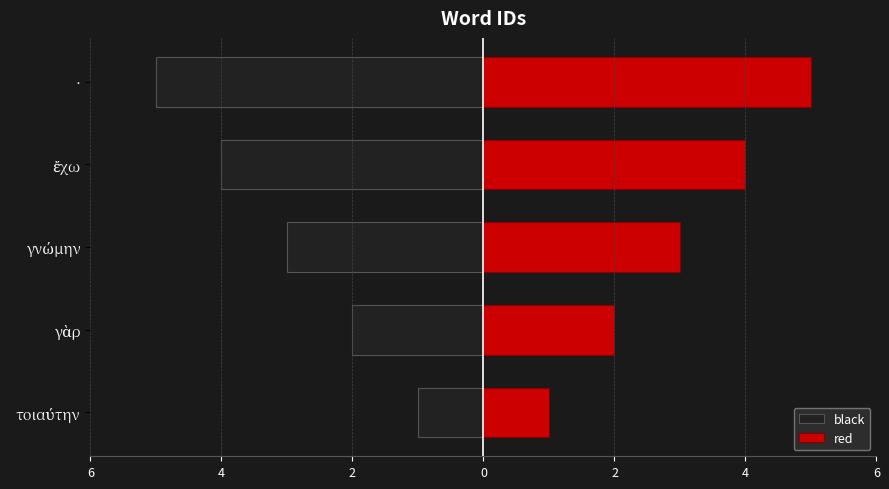

What is the average value of the black series?

-3